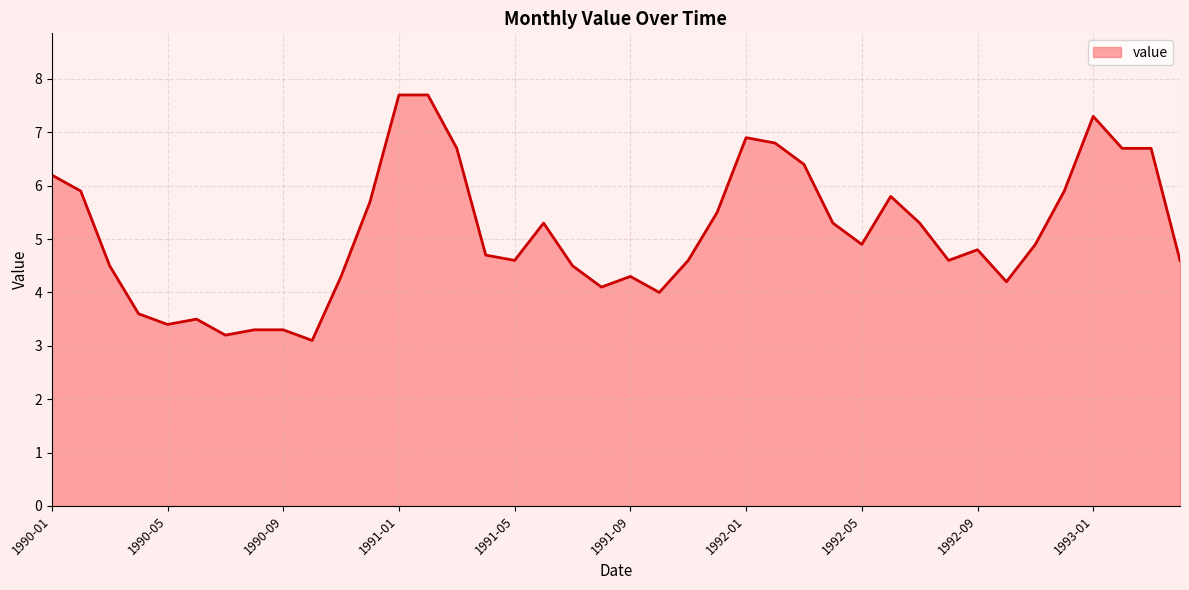

What is the maximum value shown in the chart?

7.7